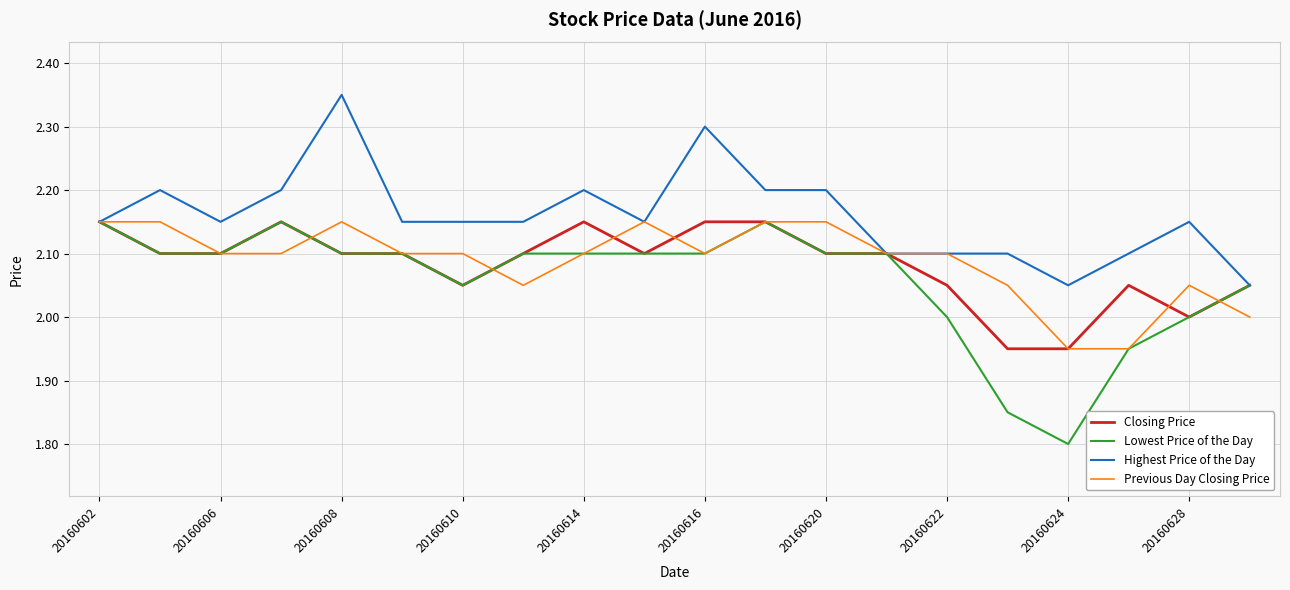

Which series has the largest range (max minus min)?

Lowest Price of the Day